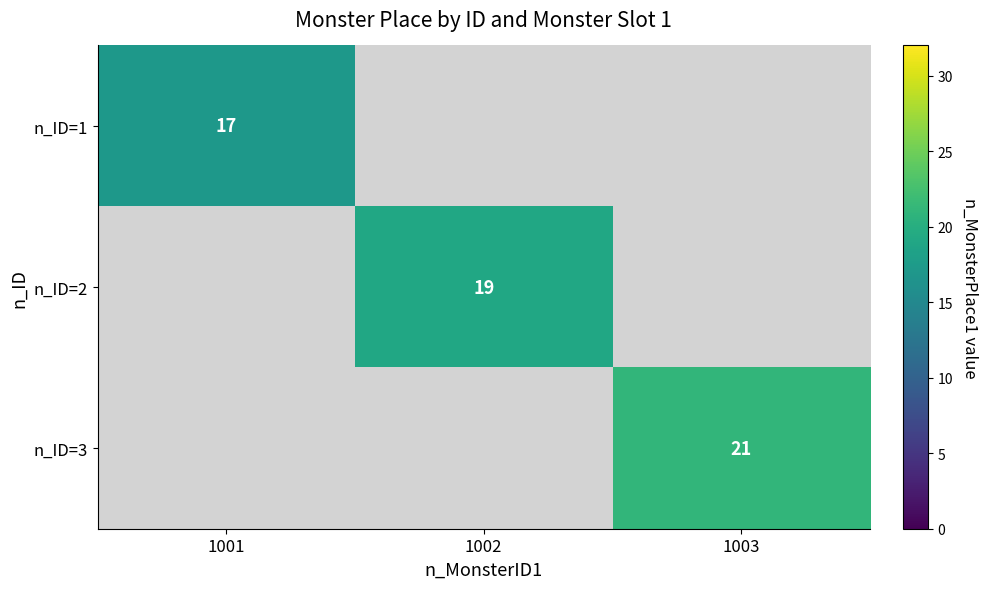

True or false: n_ID=2 has a value of 6 at 1002.

False